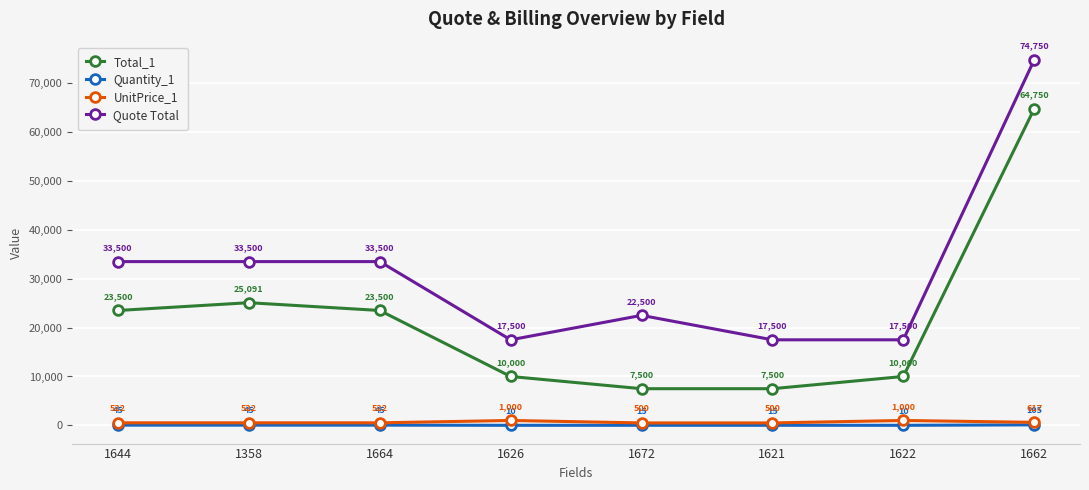

The Total_1 series shows 10000.0 at 1626. True or false?

True